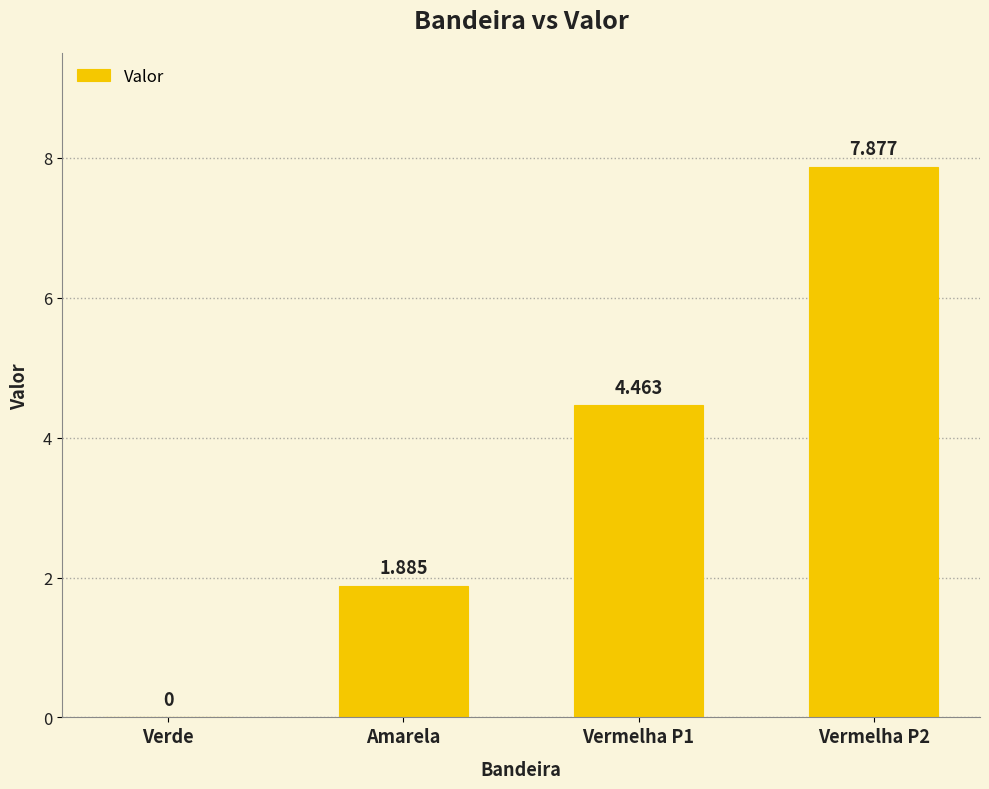

Where is the data nearest to the value 3?

Amarela